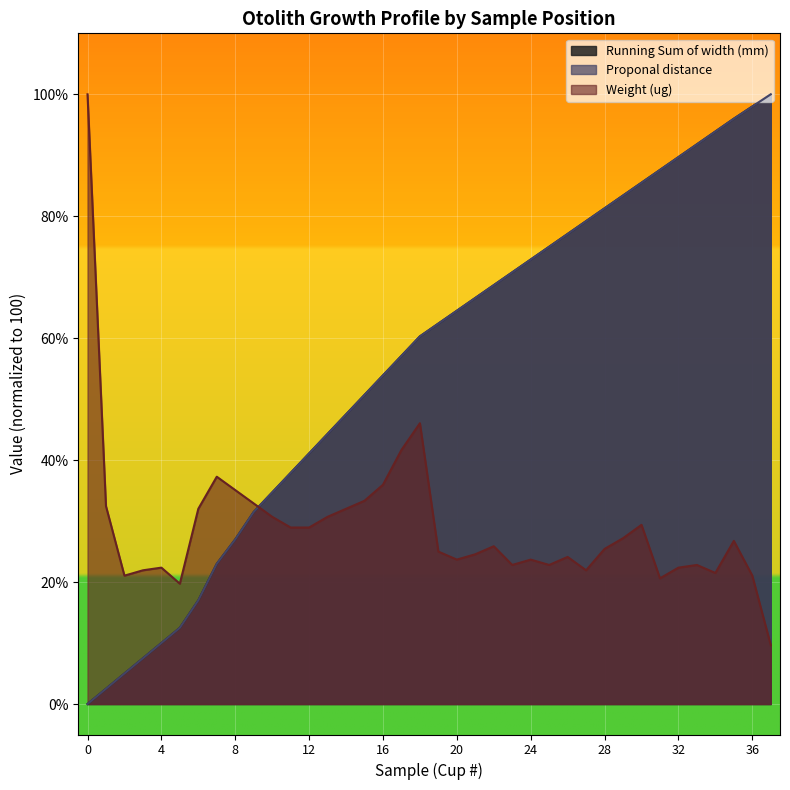

Reading left to right, extract all data points from this chart.

Running Sum of width (mm): 0=0.0	1=2.5	2=5.0	3=7.5	4=10.0	5=12.5	6=17.0	7=23.0	8=27.0	9=31.5	10=34.7	11=37.9	12=41.1	13=44.3	14=47.5	15=50.7	16=53.9	17=57.1	18=60.3	19=62.4	20=64.5	21=66.6	22=68.7	23=70.8	24=72.9	25=75.0	26=77.1	27=79.2	28=81.3	29=83.4	30=85.5	31=87.6	32=89.7	33=91.8	34=93.9	35=96.0	36=98.0	37=100.0
Proponal distance: 0=0.0	1=2.5	2=5.0	3=7.5	4=10.0	5=12.5	6=17.0	7=23.0	8=27.0	9=31.5	10=34.7	11=37.9	12=41.1	13=44.3	14=47.5	15=50.7	16=53.9	17=57.1	18=60.3	19=62.4	20=64.5	21=66.6	22=68.7	23=70.8	24=72.9	25=75.0	26=77.1	27=79.2	28=81.3	29=83.4	30=85.5	31=87.6	32=89.7	33=91.8	34=93.9	35=96.0	36=98.0	37=100.0
Weight (ug): 0=100.0	1=32.5	2=21.1	3=21.9	4=22.4	5=19.7	6=32.0	7=37.3	8=35.1	9=32.9	10=30.7	11=28.9	12=28.9	13=30.7	14=32.0	15=33.3	16=36.0	17=41.7	18=46.1	19=25.0	20=23.7	21=24.6	22=25.9	23=22.8	24=23.7	25=22.8	26=24.1	27=21.9	28=25.4	29=27.2	30=29.4	31=20.6	32=22.4	33=22.8	34=21.5	35=26.8	36=21.1	37=9.6